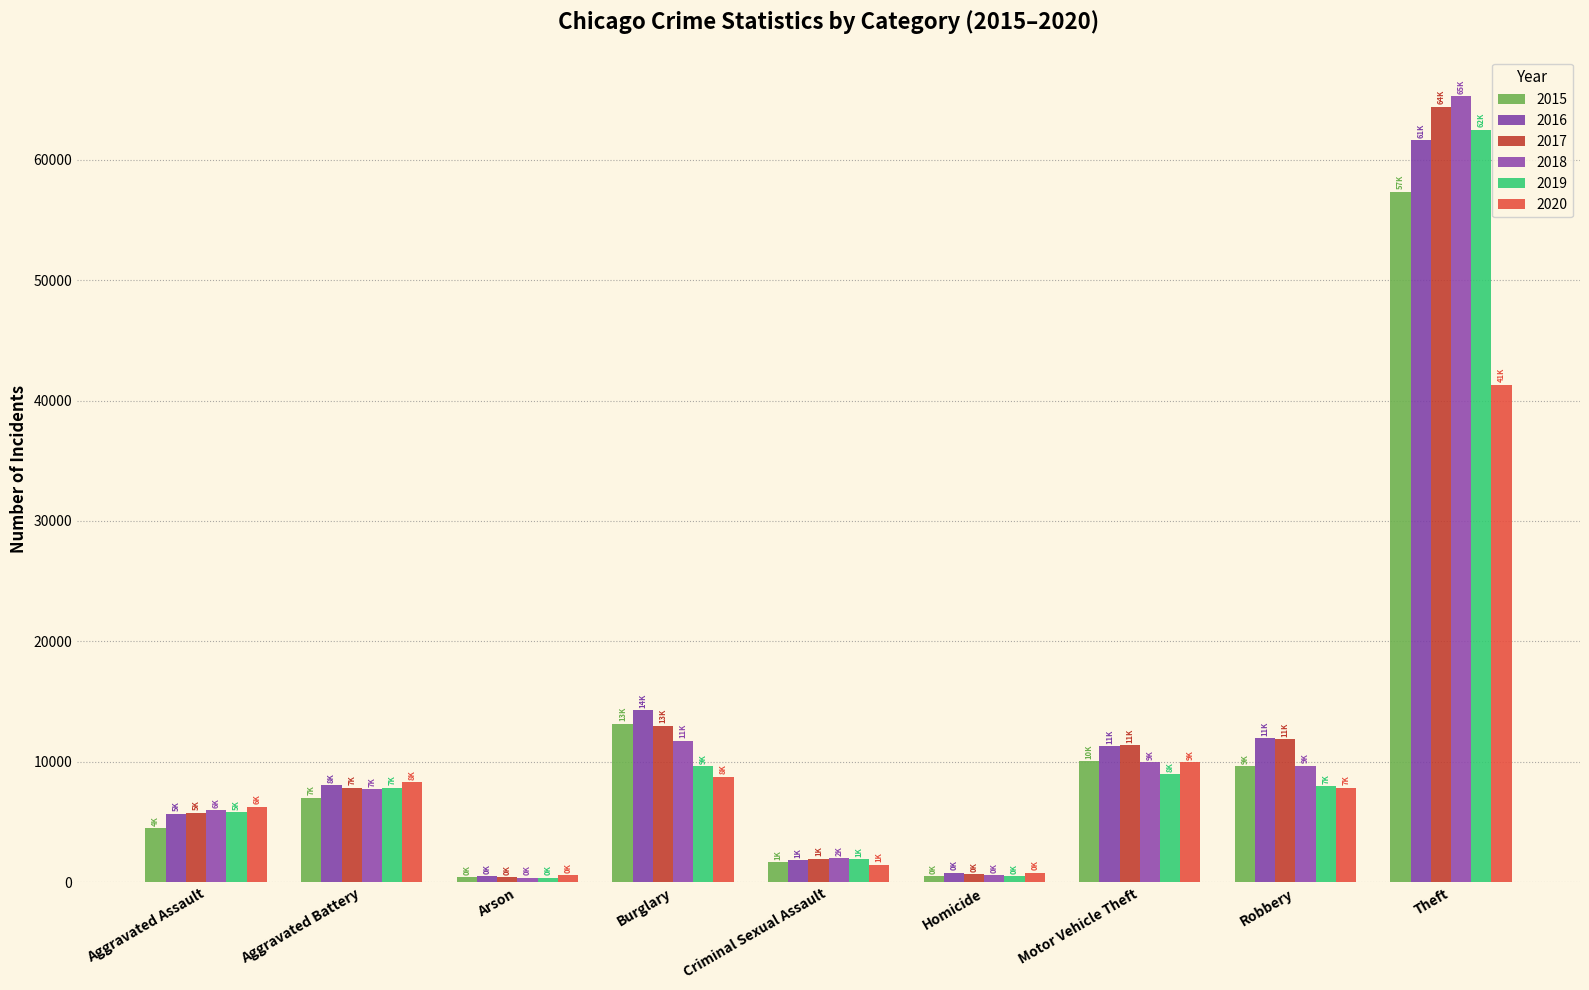

What is the sum of all 2017 values?

117363